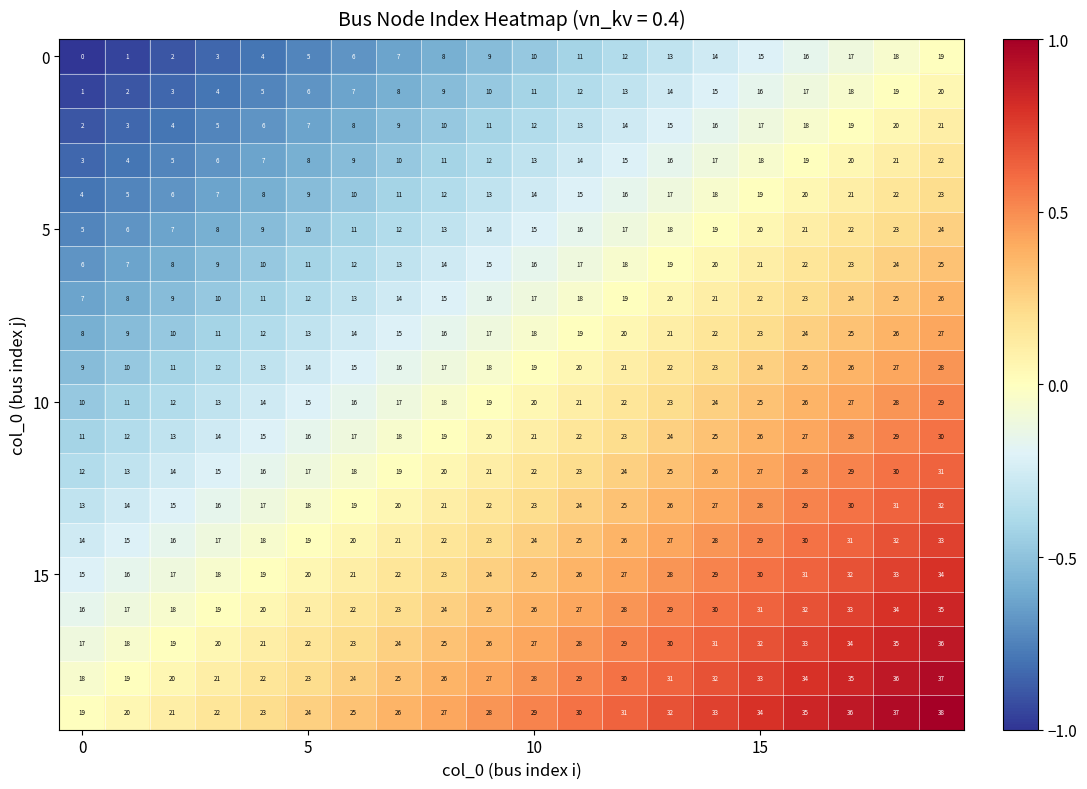

At how many categories does at least one series exceed 0?

20